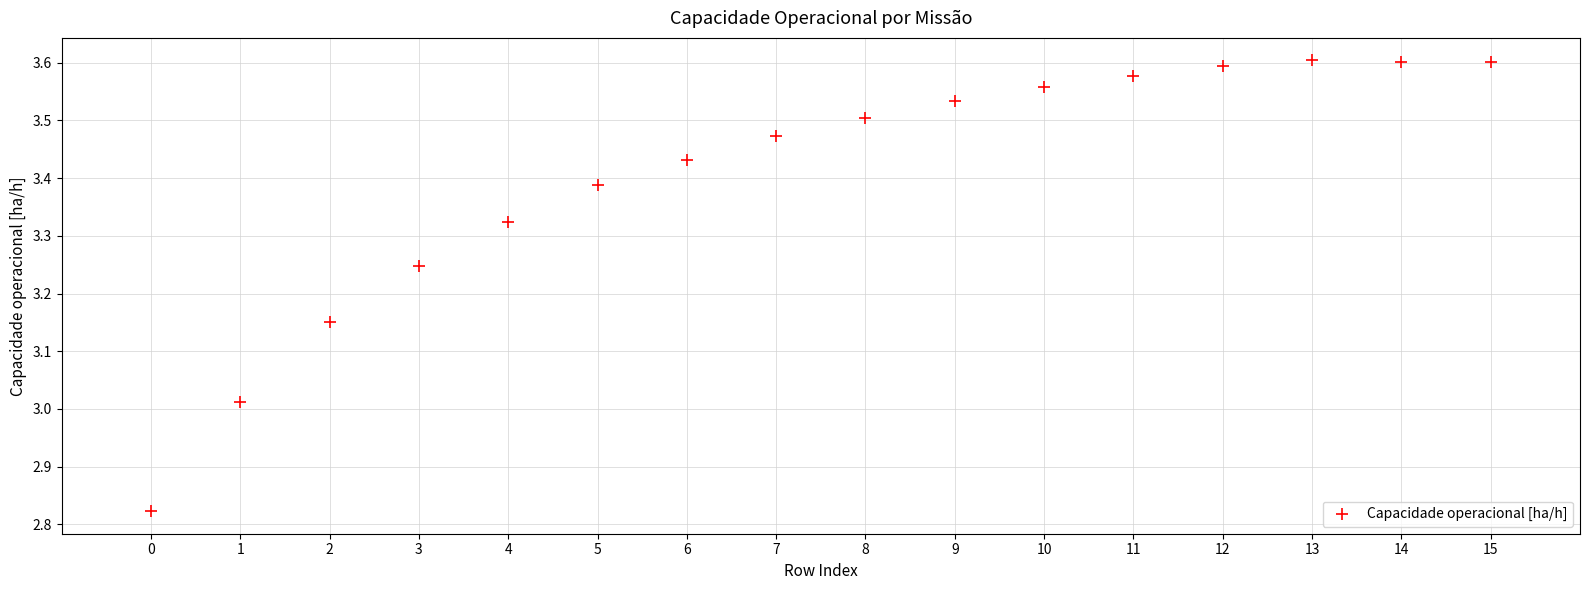

What is the range of Y values (max minus min)?

0.8